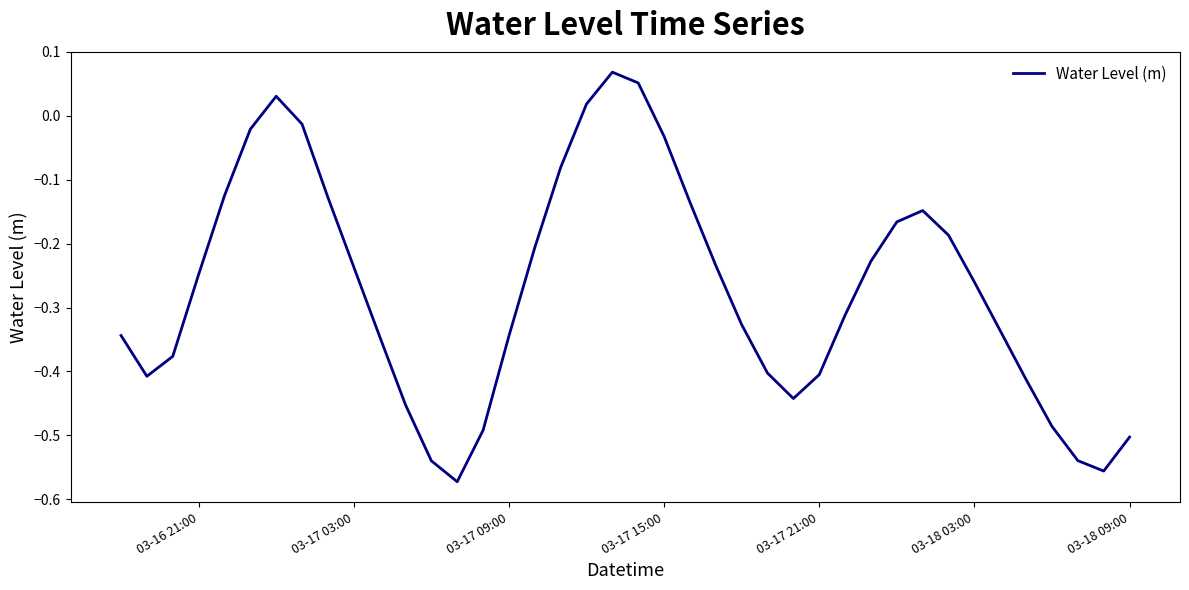

How many values are below zero?

36